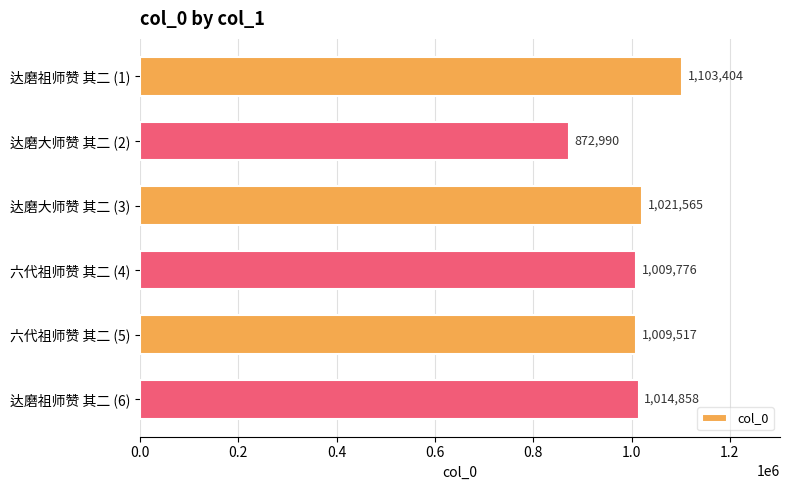

How many bars are there in total?

6